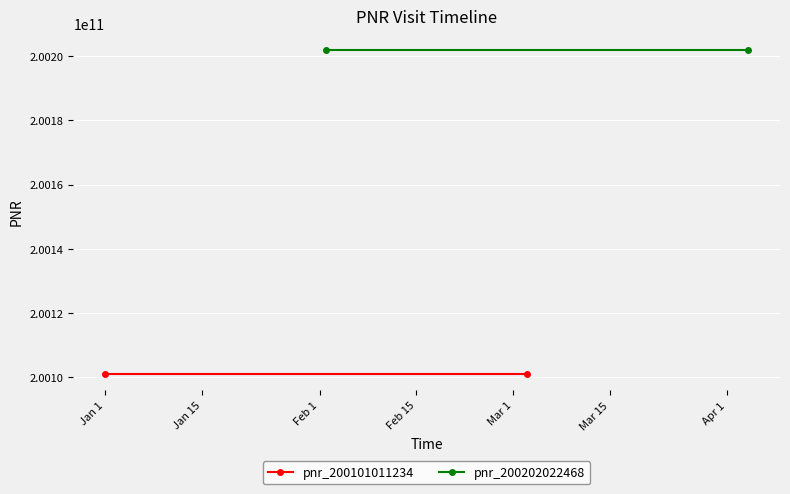

At which label does pnr_200101011234 reach its peak?

Jan 1